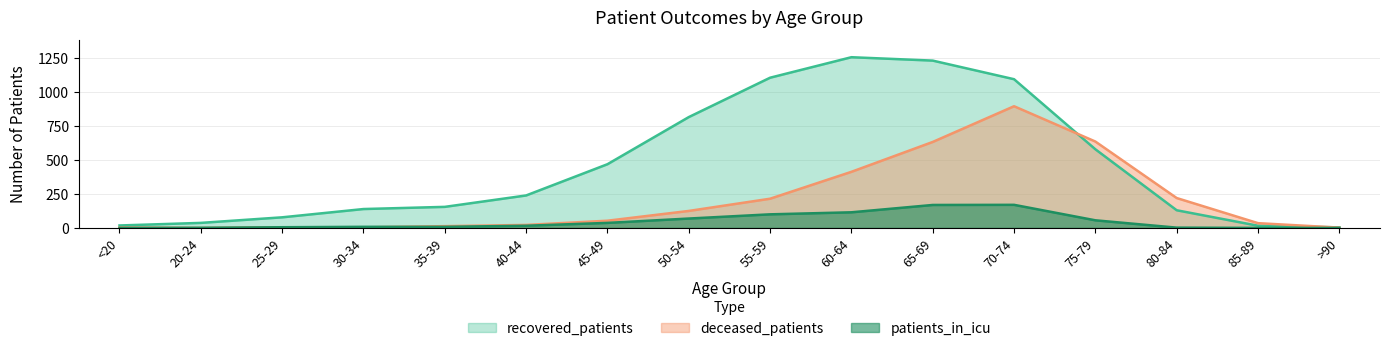

At which label does deceased_patients first exceed 53?

50-54